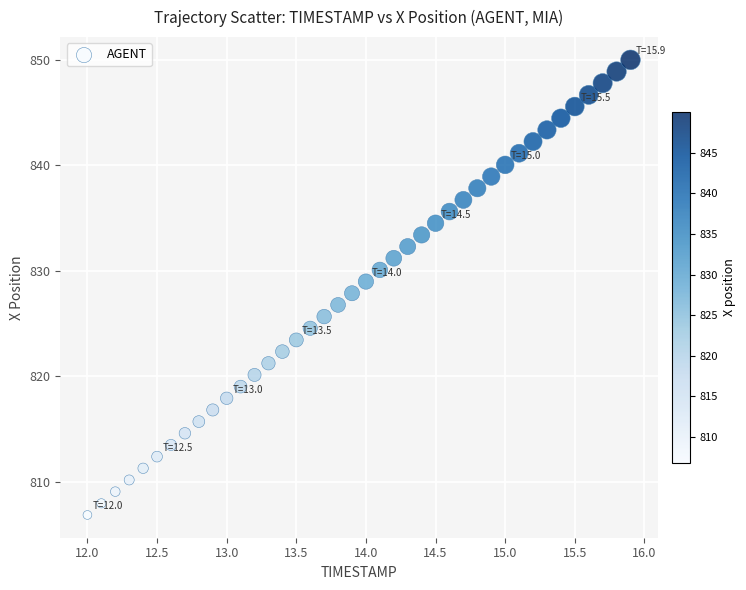

What is the range of X values (max minus min)?

3.9